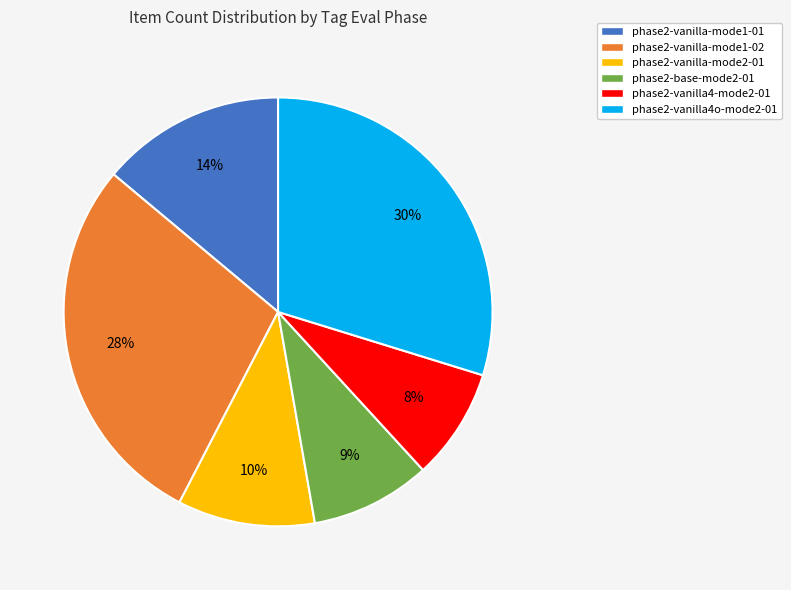

What percentage is the phase2-vanilla-mode1-01 slice, to the nearest percent?

14%